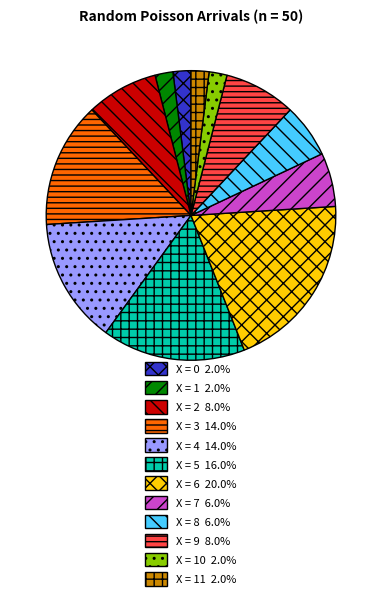

Is the sum of X = 5 16.0% and X = 9 8.0% greater than half?

No